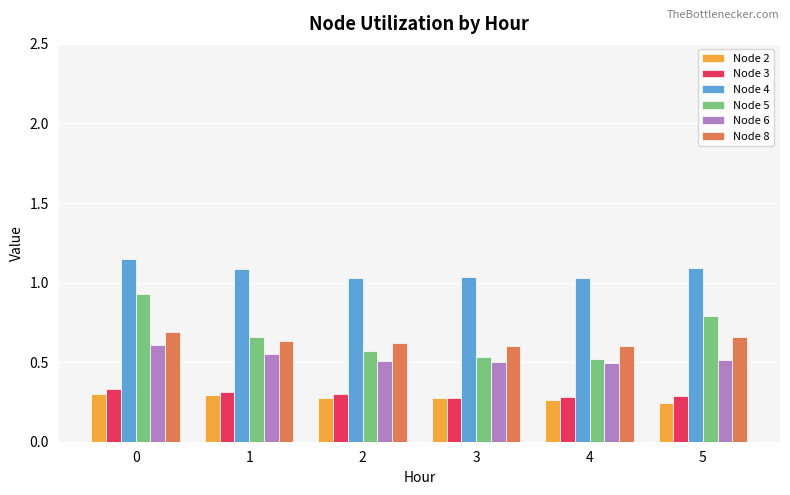

List the series in order of their peak value, highest first.

Node 4, Node 5, Node 8, Node 6, Node 3, Node 2